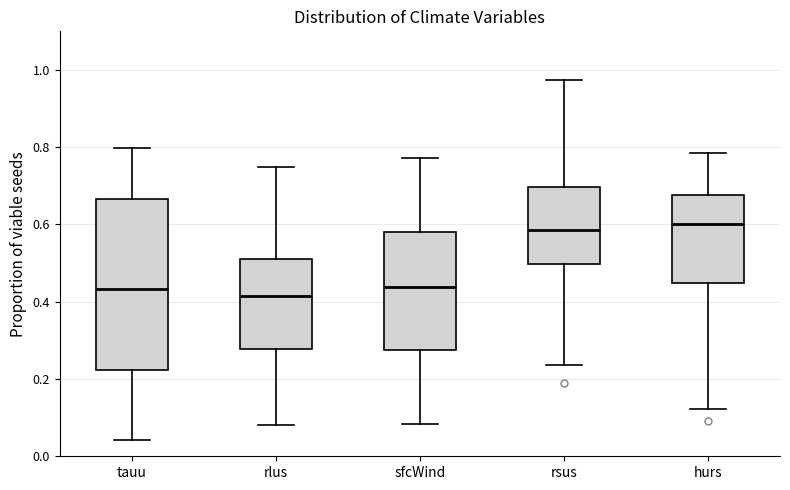

Reading left to right, transcribe this box plot: for each box, give where its median line is, the range the box spans, and where its two whiskers end, as read against the y-axis. The values are not printed on the chart, so give them approximately, as read against the axis.

tauu: median 0.44, box 0.22 to 0.66, whiskers 0.04 to 0.80
rlus: median 0.42, box 0.28 to 0.50, whiskers 0.08 to 0.74
sfcWind: median 0.44, box 0.28 to 0.58, whiskers 0.08 to 0.78
rsus: median 0.58, box 0.50 to 0.70, whiskers 0.24 to 0.98
hurs: median 0.60, box 0.44 to 0.68, whiskers 0.12 to 0.78